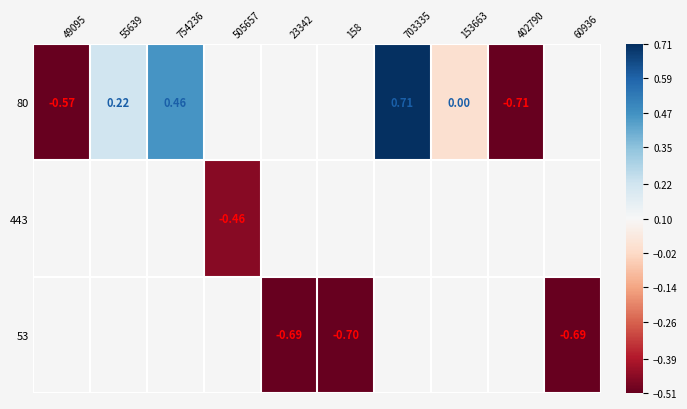

At how many categories does at least one series exceed 0?

3